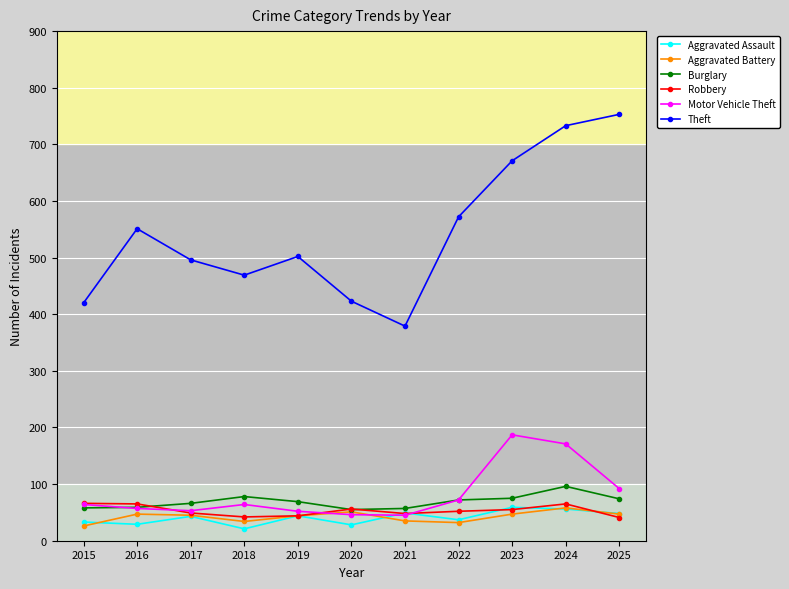

What is the average value of the Aggravated Assault series?

41